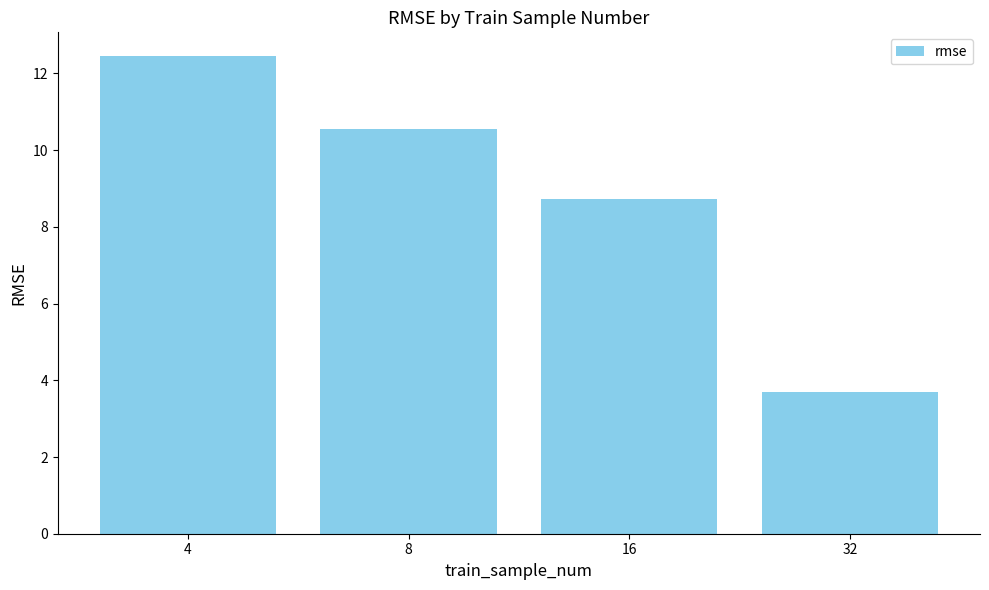

What is the average value?

8.9